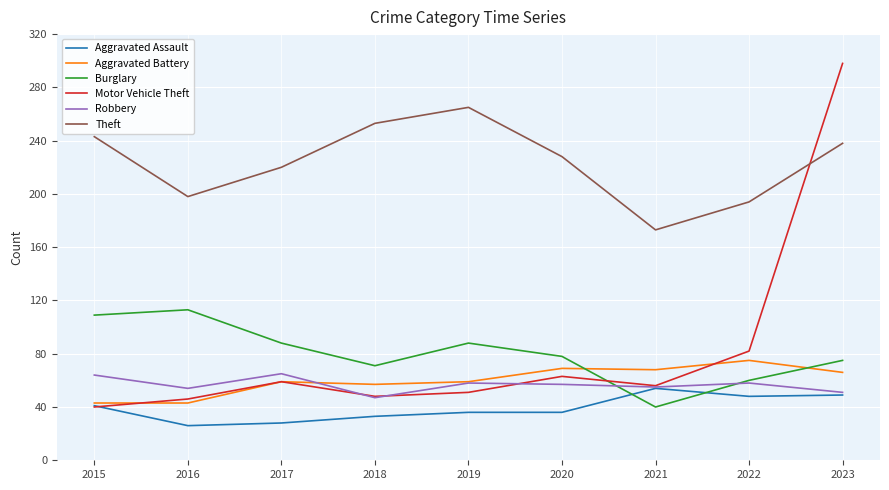

Which series changed the most between 2018 and 2023?

Motor Vehicle Theft